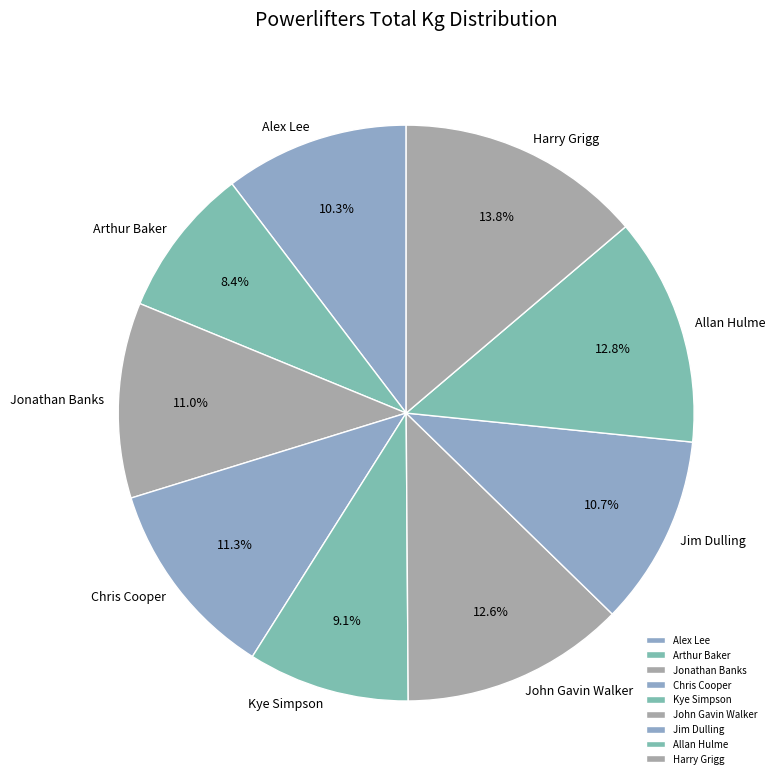

Is there a majority slice in this chart?

No